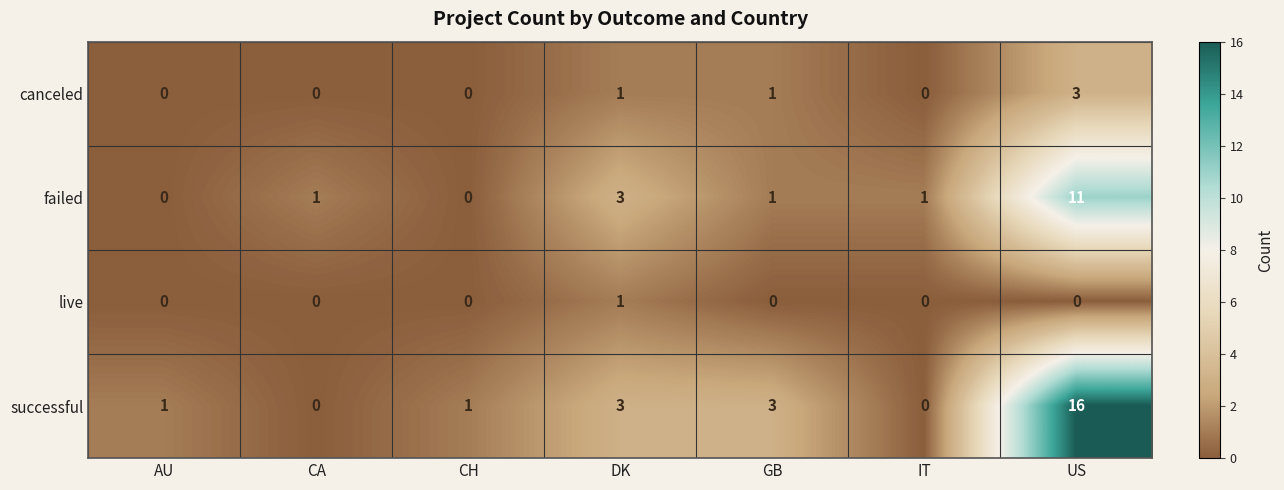

Rank the series by their average value, from lowest to highest.

live, canceled, failed, successful